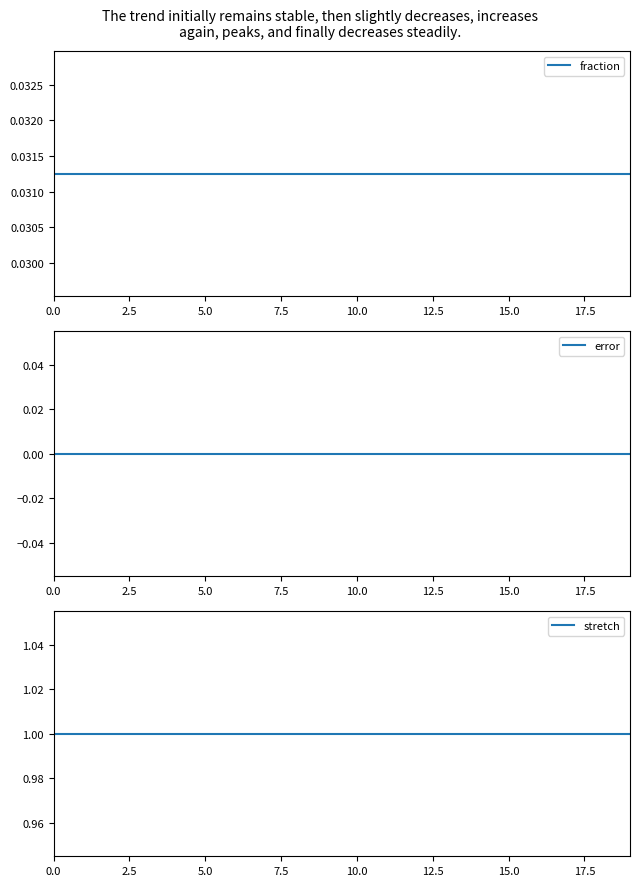

Which series has the largest total across all categories?

stretch